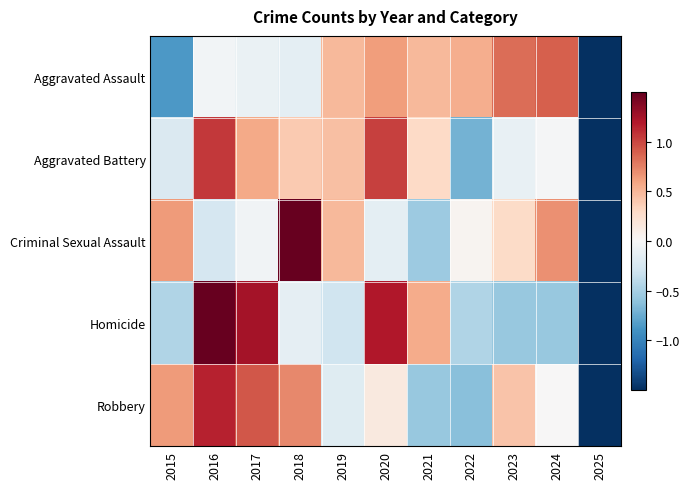

At how many categories does at least one series exceed 0?

10